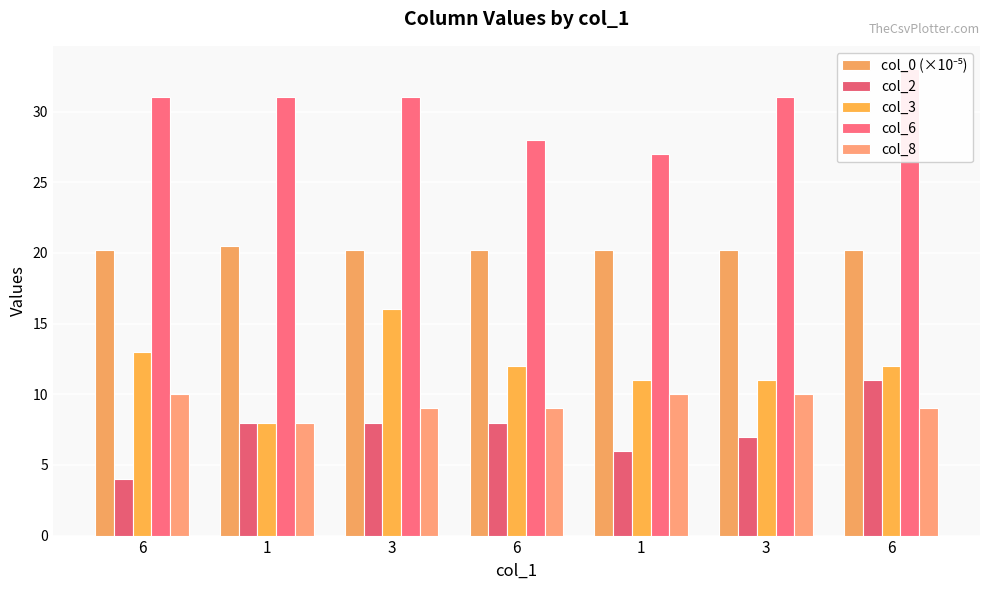

Between 3 and 6, which series saw the biggest shift?

col_3